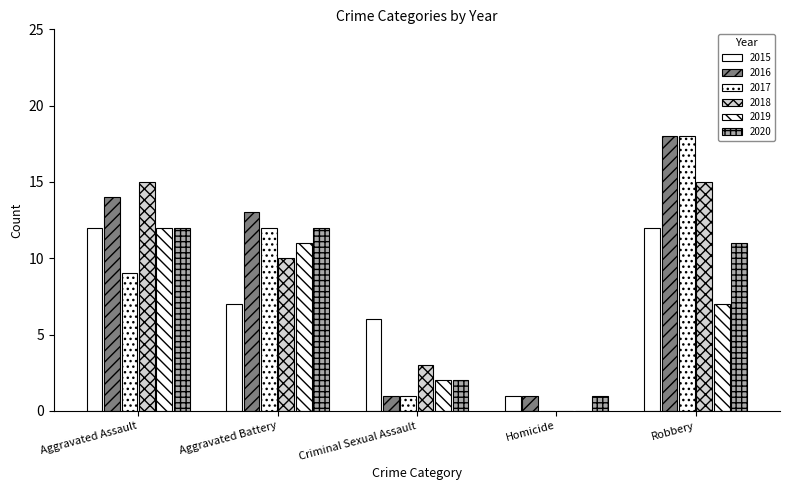

What is the total value across all series at Homicide?

3